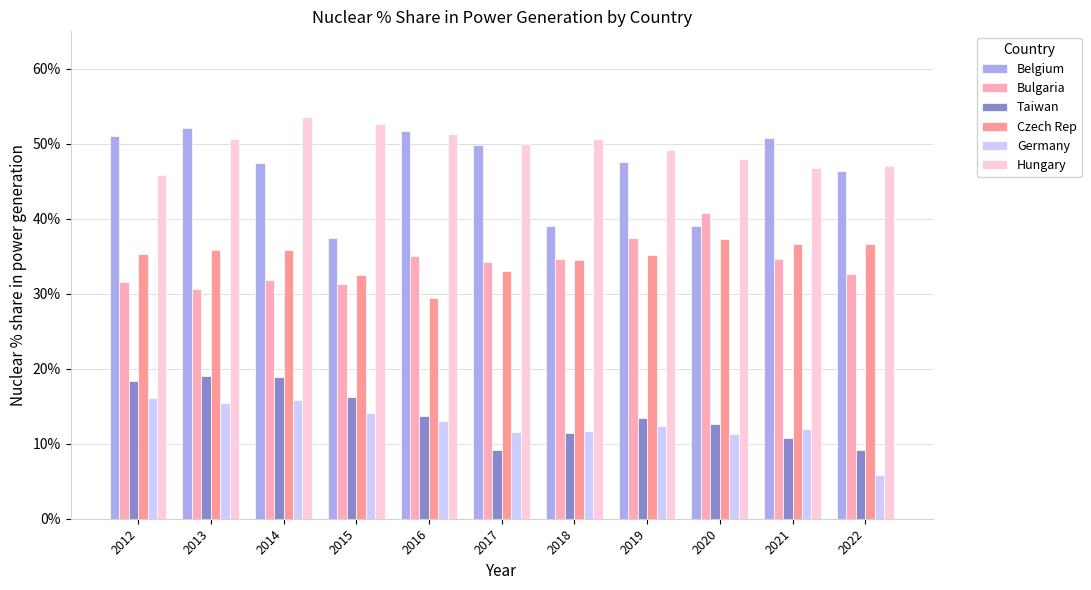

Which series has the largest total across all categories?

Hungary